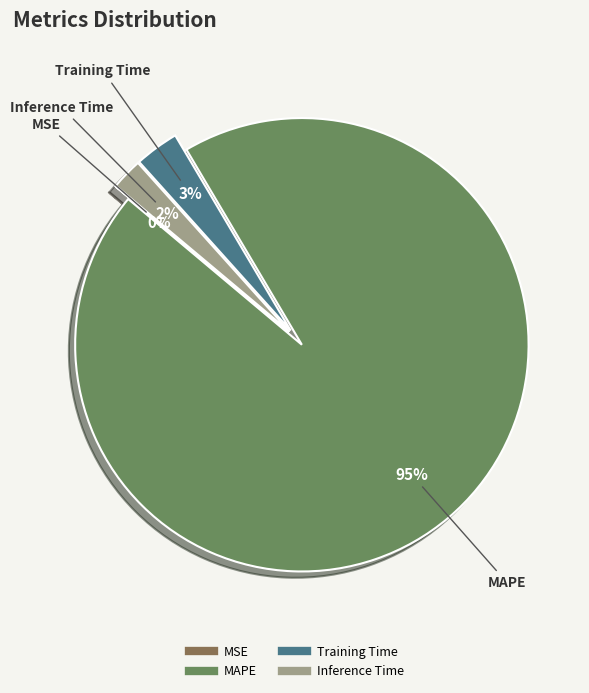

To the nearest percent, what is the average slice percentage?

25%